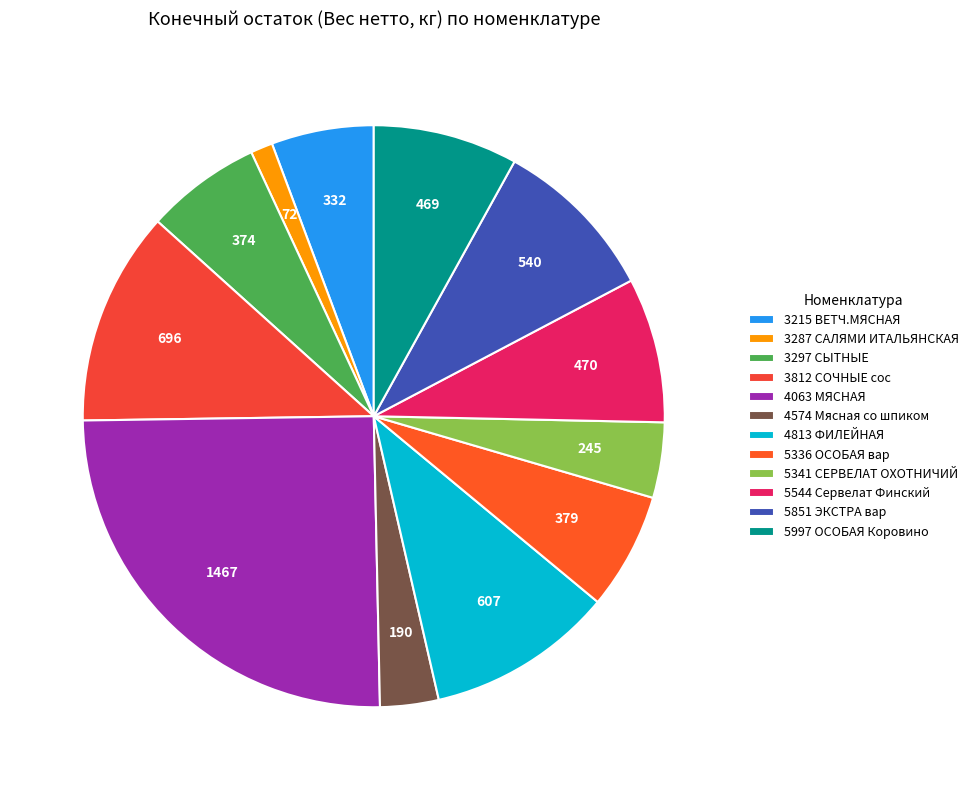

Which slice is the largest?

4063 МЯСНАЯ